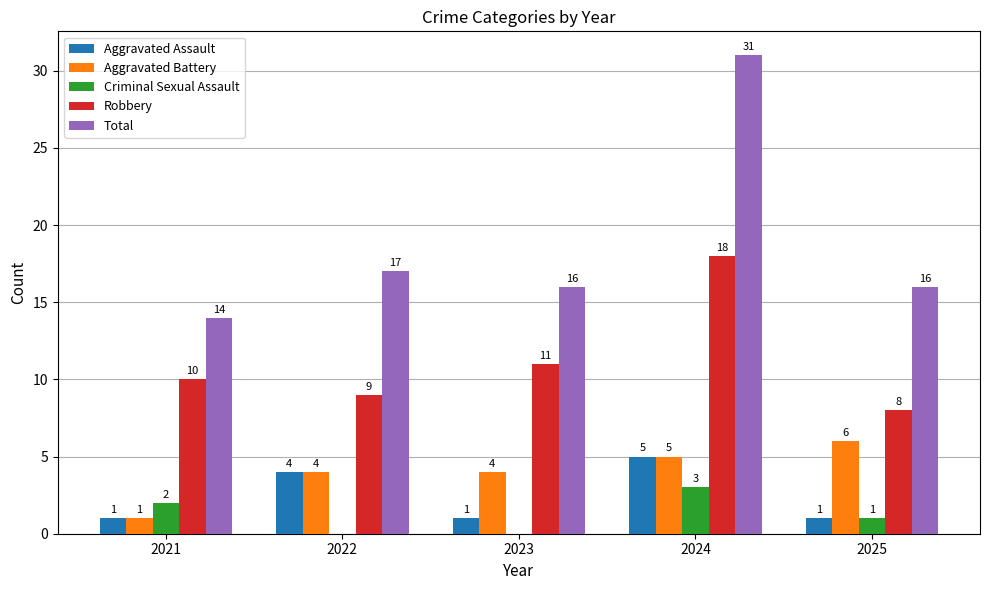

Are the bars grouped side by side (vs. stacked)?

Yes